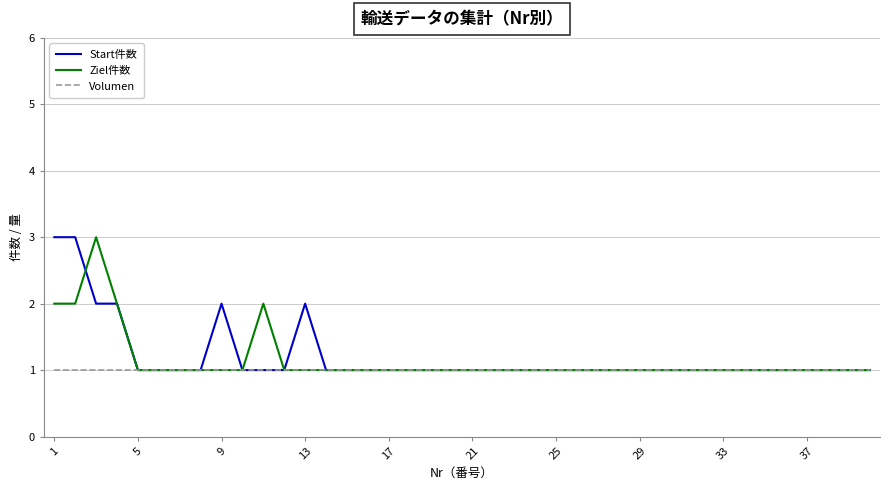

What is the greatest value displayed?

3